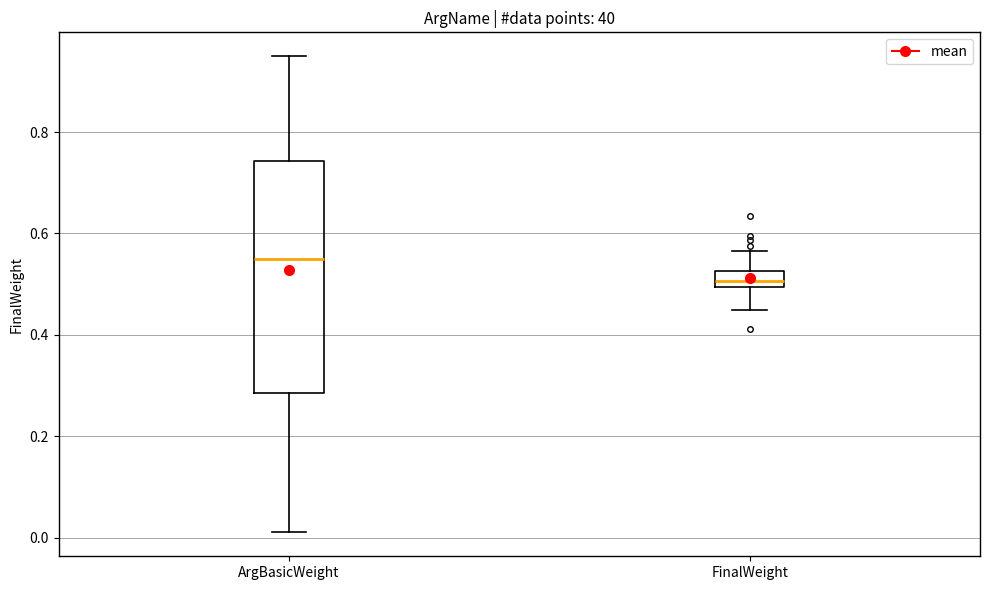

Reading left to right, transcribe this box plot: for each box, give where its median line is, the range the box spans, and where its two whiskers end, as read against the y-axis. The values are not printed on the chart, so give them approximately, as read against the axis.

ArgBasicWeight: median 0.56, box 0.28 to 0.74, whiskers 0.02 to 0.96
FinalWeight: median 0.50 (inside the box), box 0.50 to 0.52, whiskers 0.44 to 0.56